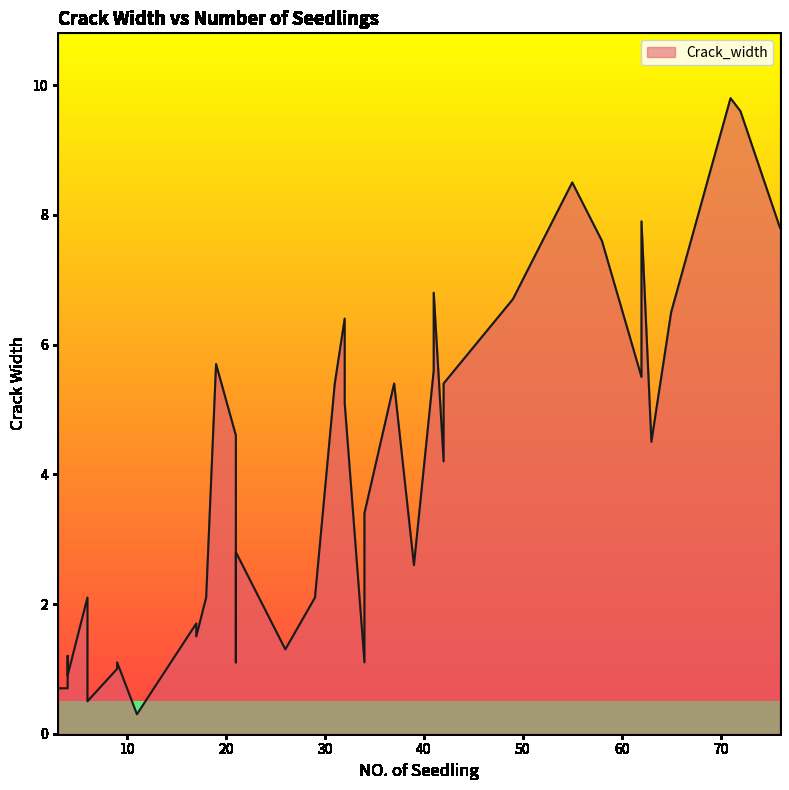

The chart shows a value of 1.6 at 4. True or false?

False